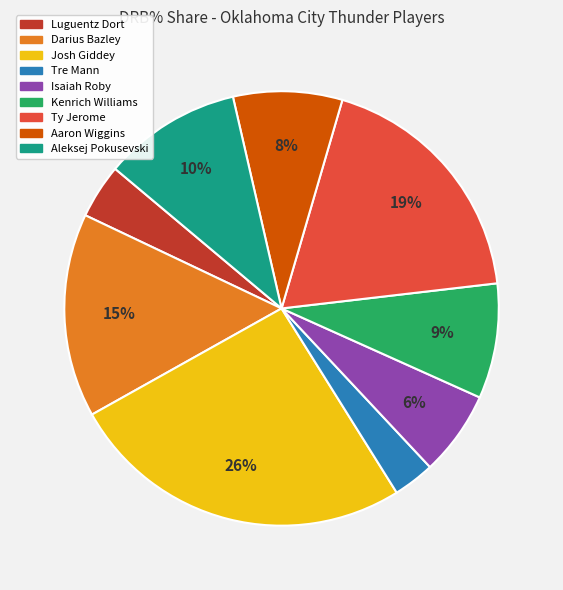

Is there a majority slice in this chart?

No